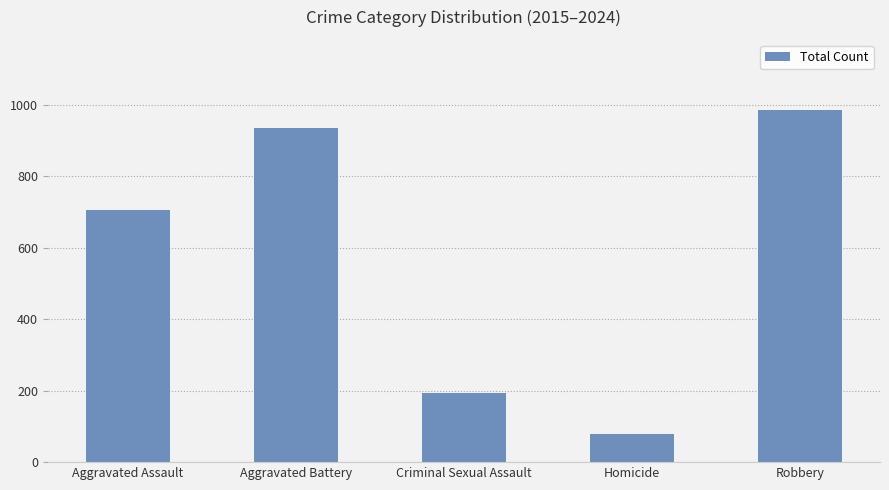

At which label is the value closest to 531?

Aggravated Assault